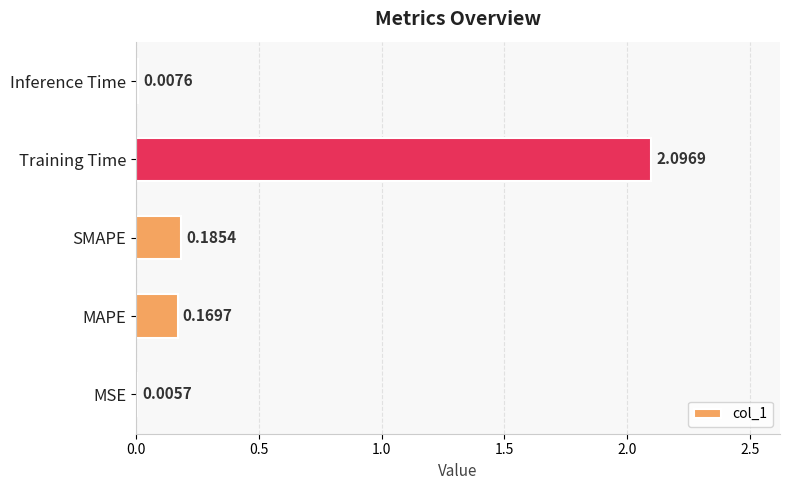

Which category has the highest value across all series?

Training Time